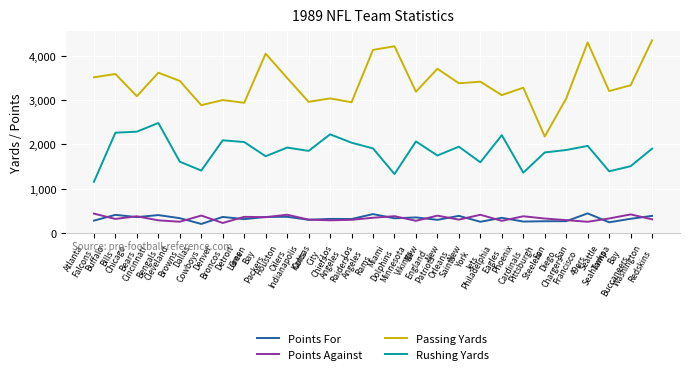

How many lines are shown in the chart?

4